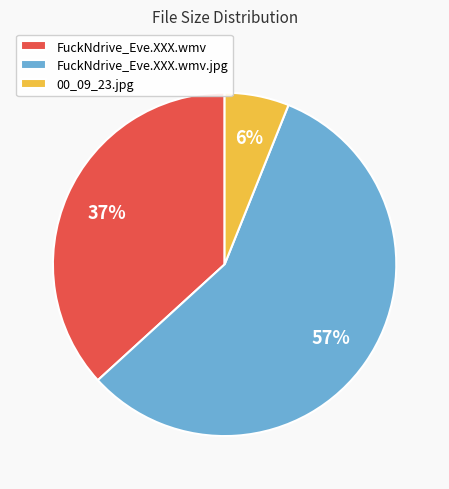

To the nearest percent, what is the combined percentage of FuckNdrive_Eve.XXX.wmv.jpg and 00_09_23.jpg?

63%